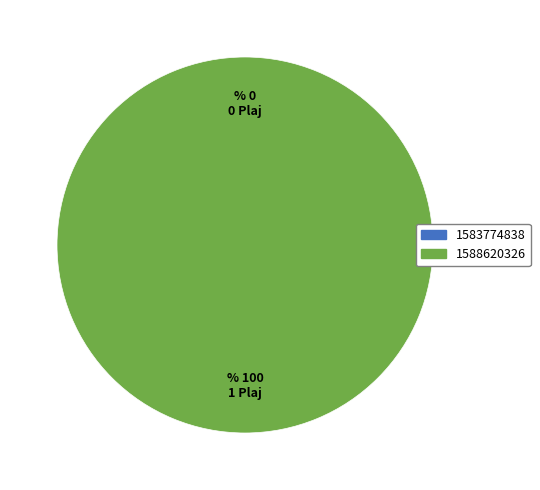

Is it true that 1588620326 is 99% of the pie?

False